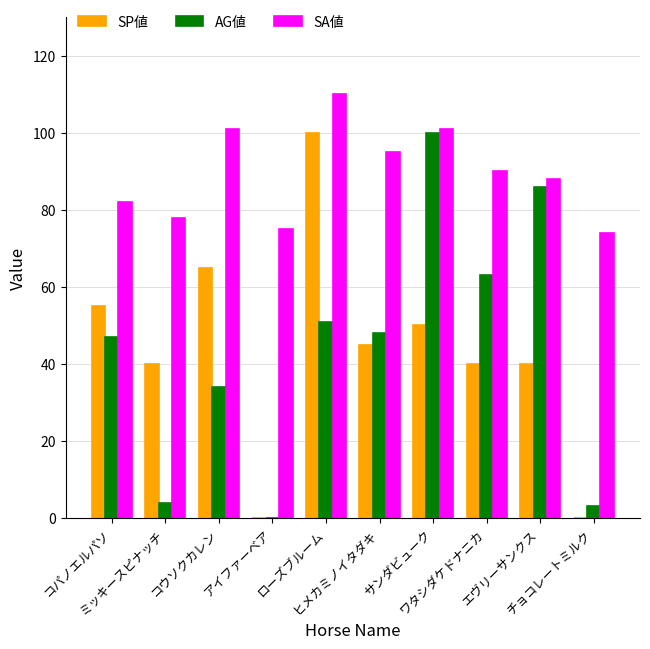

Which series has the largest total across all categories?

SA値